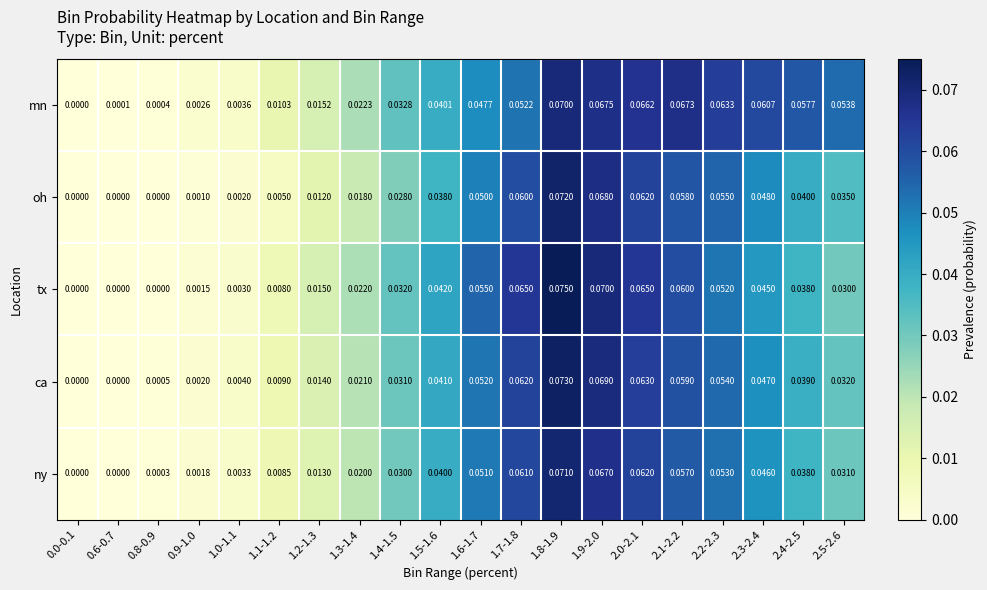

Which series has the largest range (max minus min)?

tx